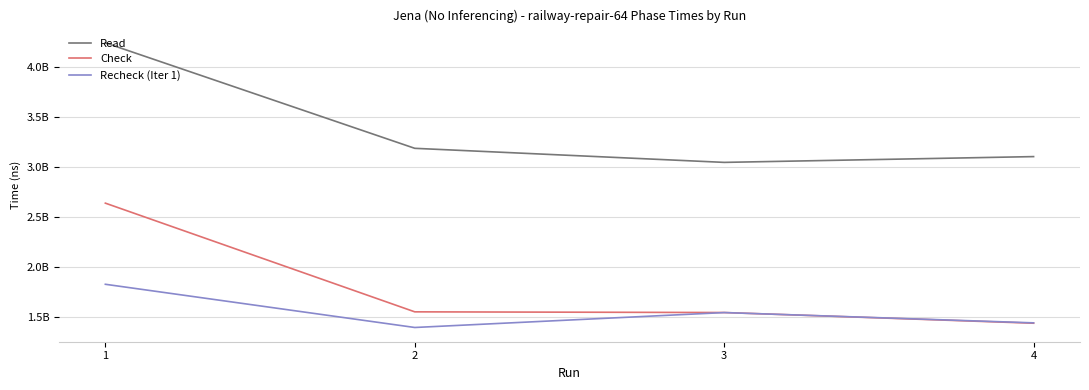

What is the difference between the second highest and second lowest values in the Check series?

6884518